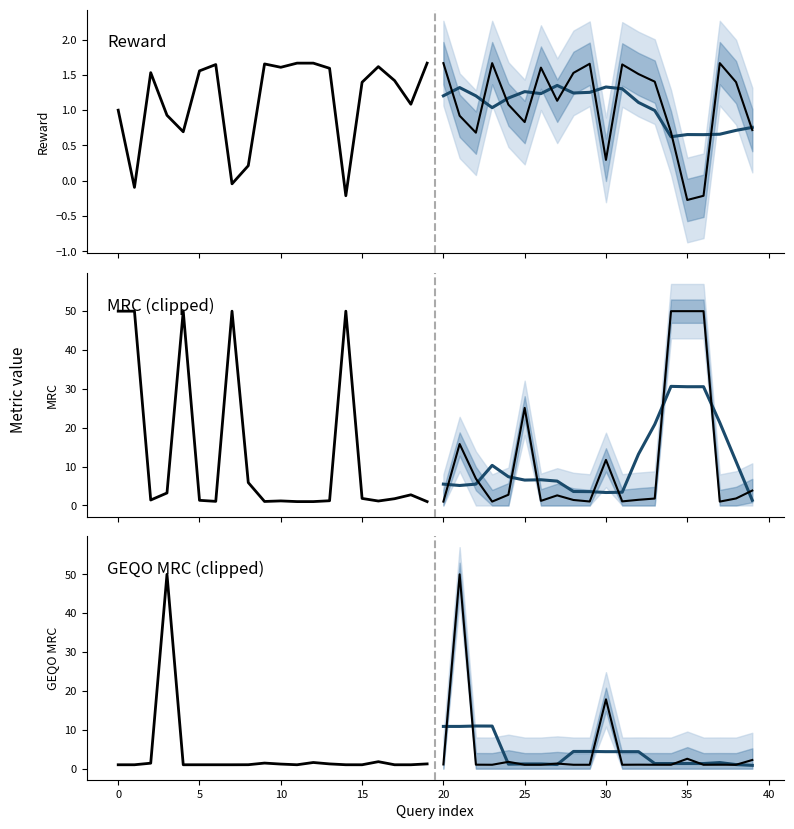

What is the value of the MRC (clipped) point at the 20th from the left?

1.0